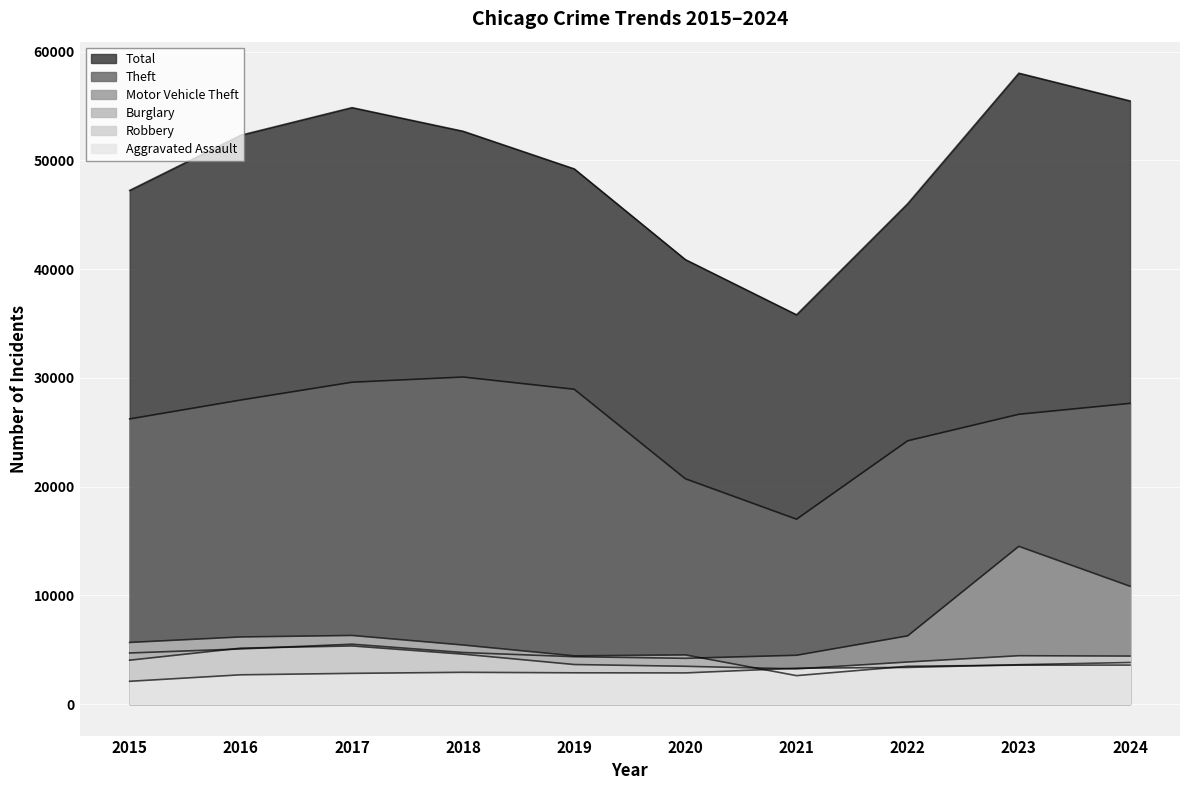

Read the Theft value at 2022, to the nearest 100.

24200